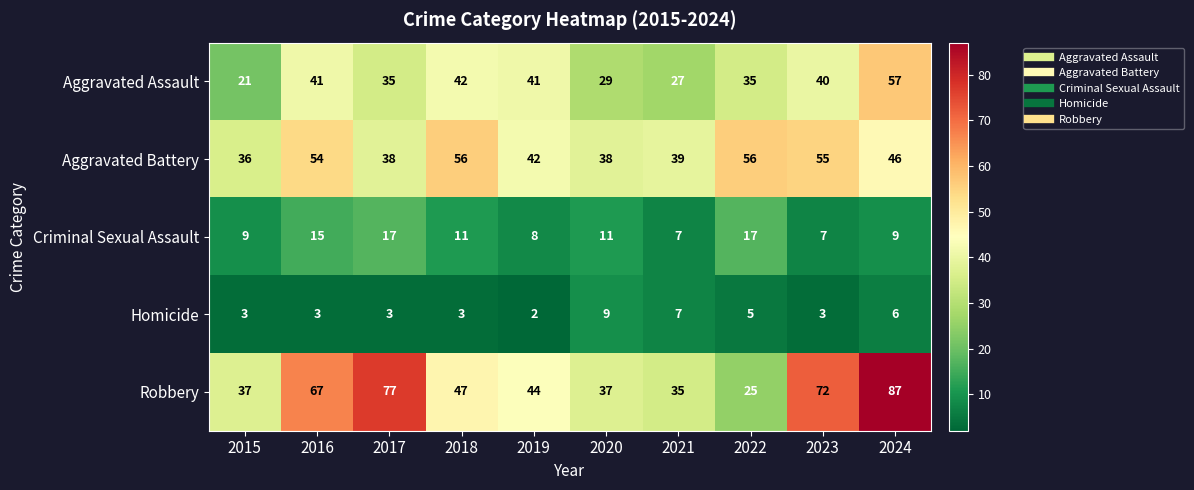

What is the greatest value displayed?

87